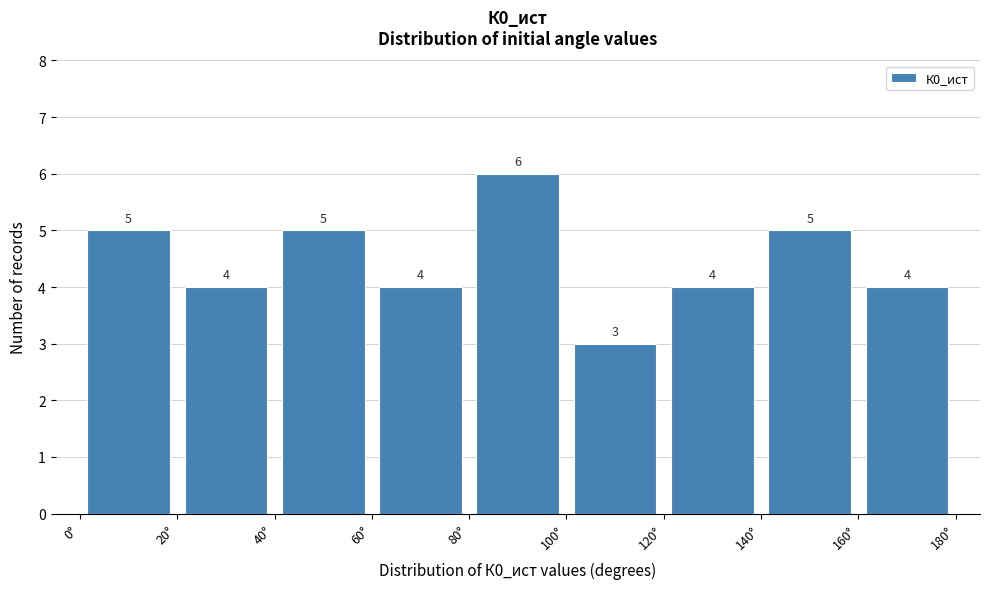

Reading left to right, list every bar in this chart as the range it spans on the x-axis followed by its height.

0 to 20: 5
20 to 40: 4
40 to 60: 5
60 to 80: 4
80 to 100: 6
100 to 120: 3
120 to 140: 4
140 to 160: 5
160 to 180: 4